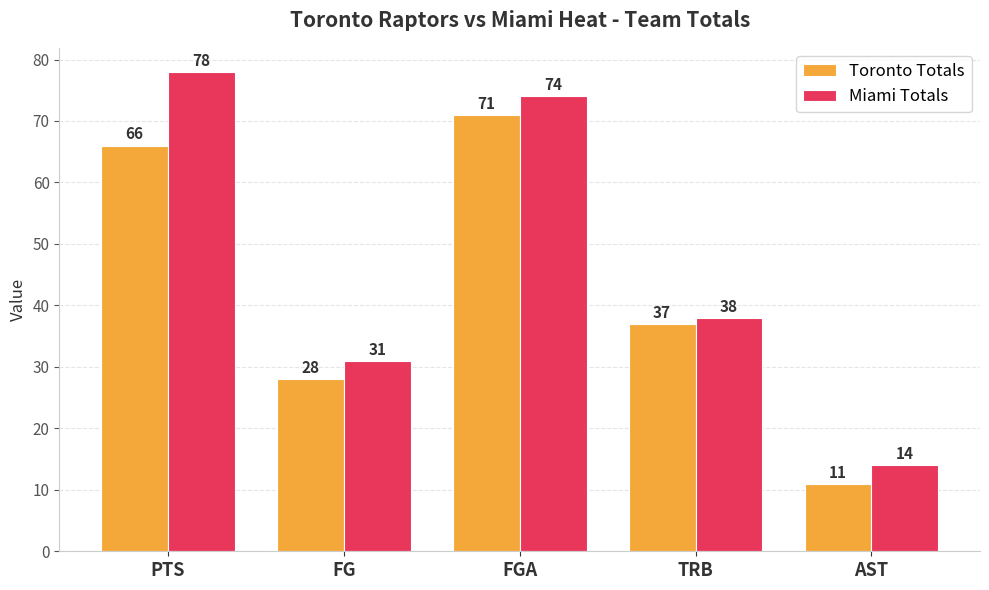

Reading left to right, extract all data points from this chart.

Toronto Totals: PTS=66	FG=28	FGA=71	TRB=37	AST=11
Miami Totals: PTS=78	FG=31	FGA=74	TRB=38	AST=14